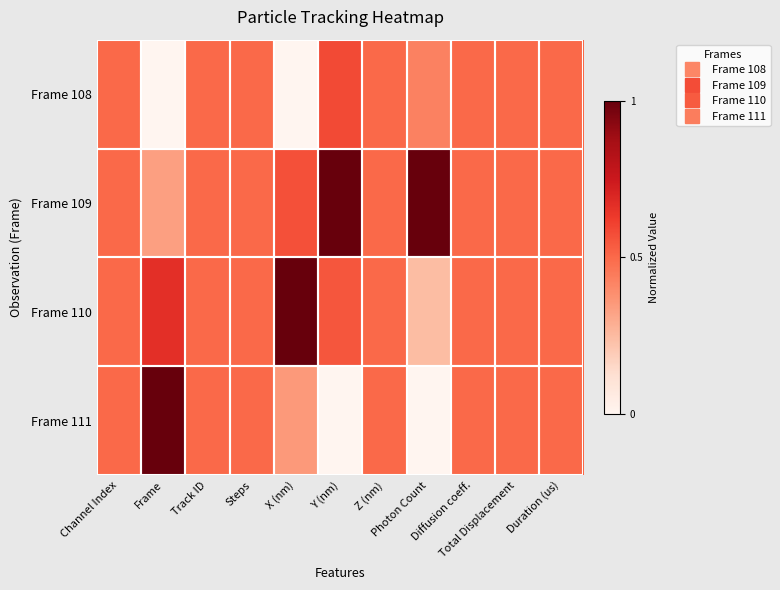

What is the greatest value displayed?

1.0